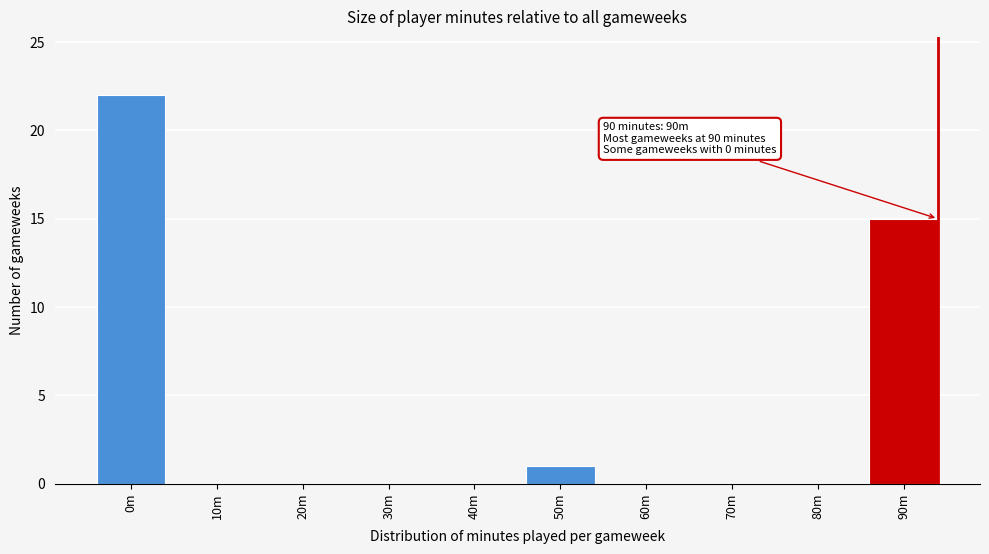

Reading left to right, what are all the values shown in this chart?

0m=22	10m=0	20m=0	30m=0	40m=0	50m=1	60m=0	70m=0	80m=0	90m=15